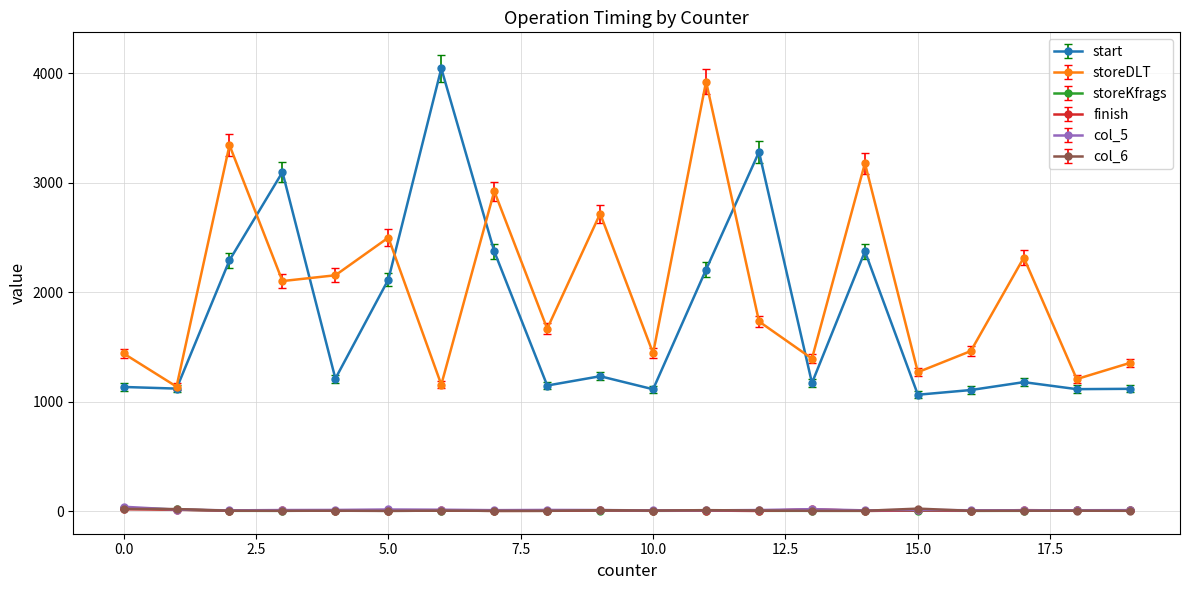

Which series has the largest range (max minus min)?

start